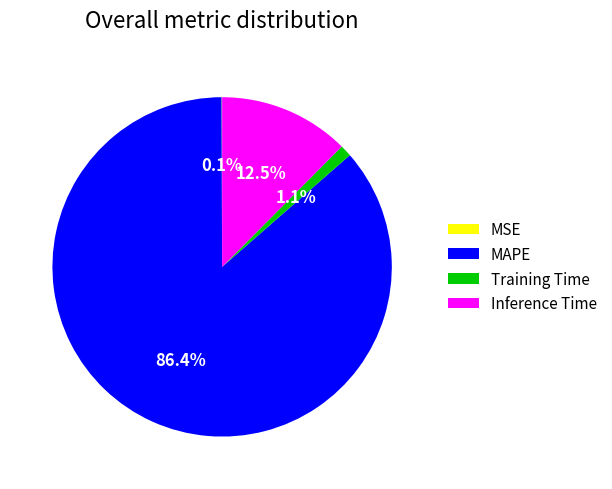

Is the sum of Inference Time and Training Time greater than half?

No